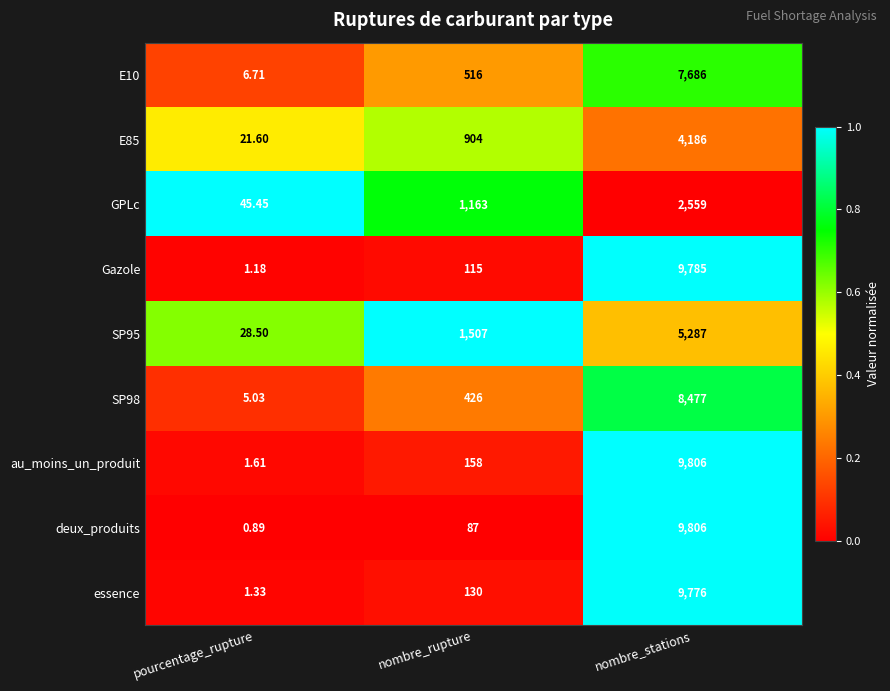

At which label is Gazole closest to 4893?

nombre_rupture